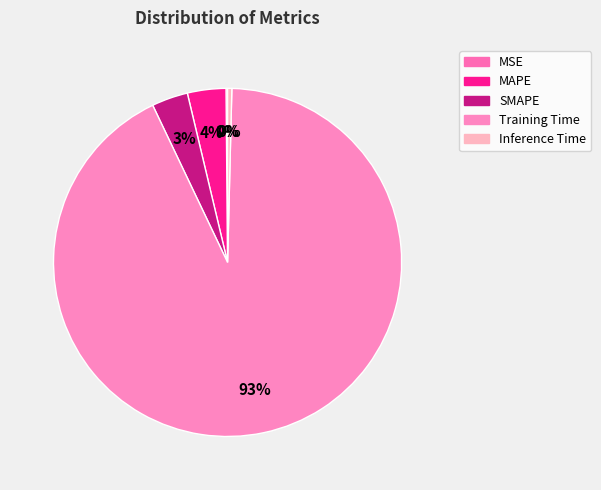

Is Training Time the majority of the pie?

Yes